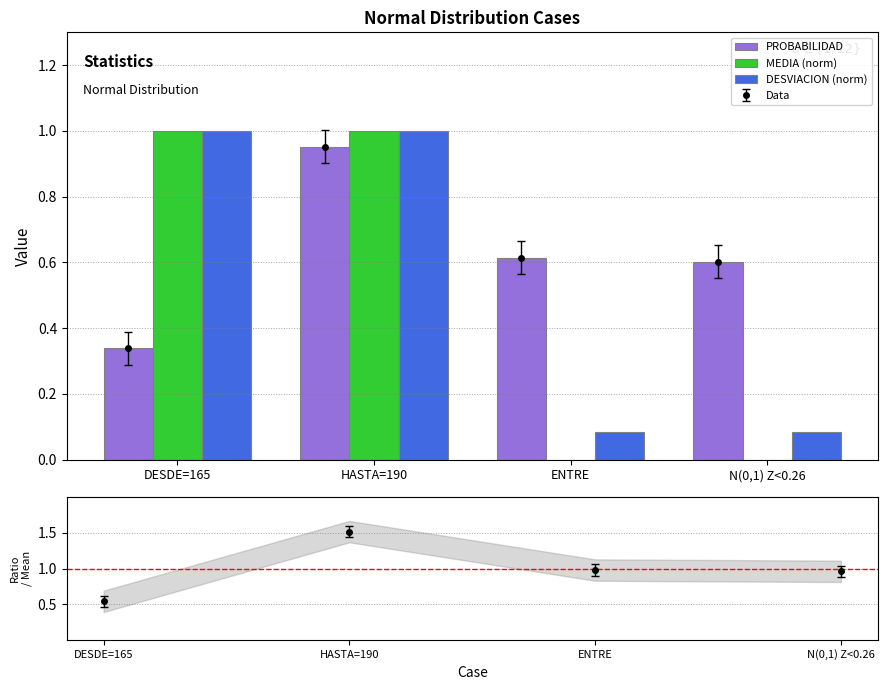

Does the chart contain any negative values?

No